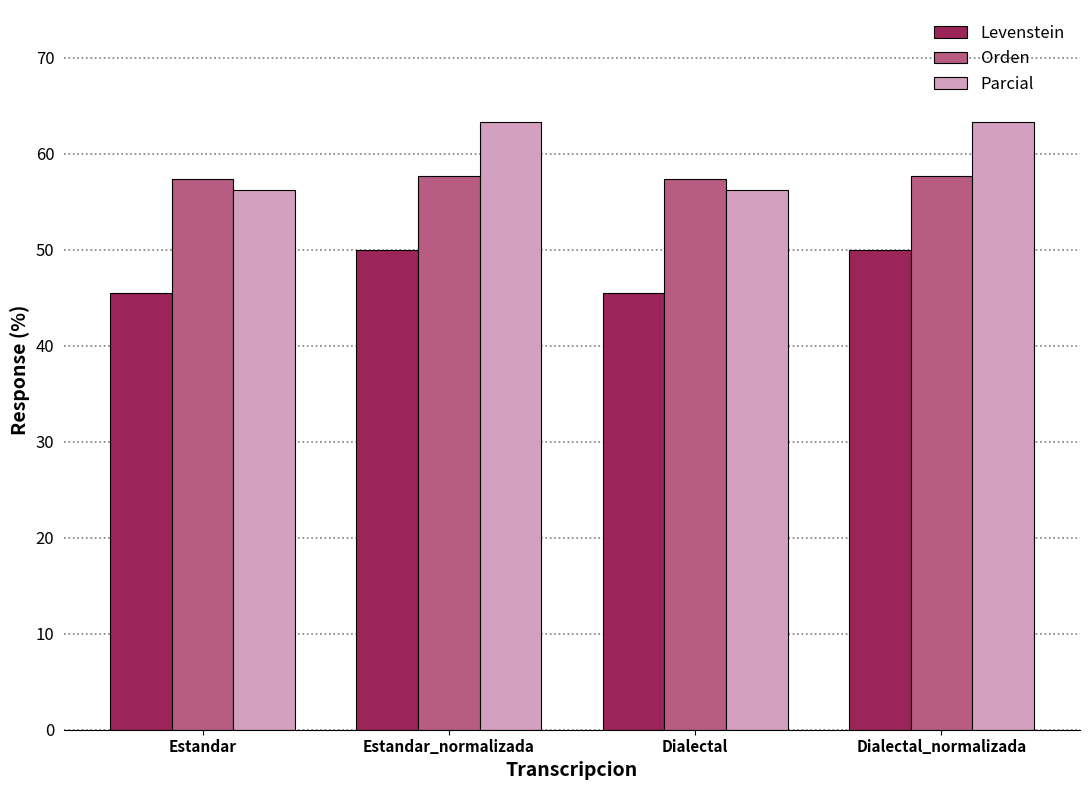

Which series changed the most between Estandar_normalizada and Dialectal?

Parcial